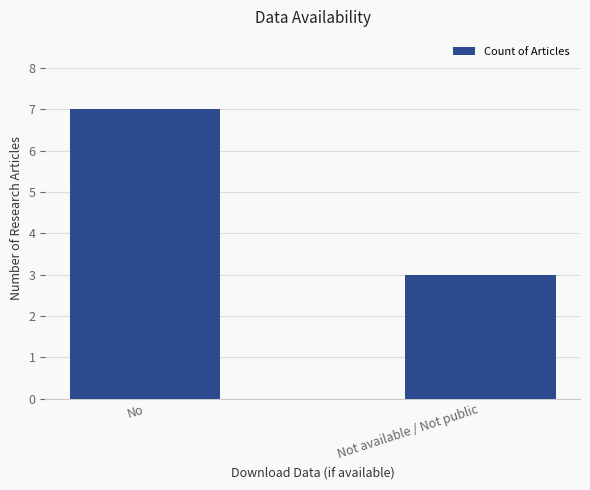

Rank the categories by value from lowest to highest.

Not available / Not public, No